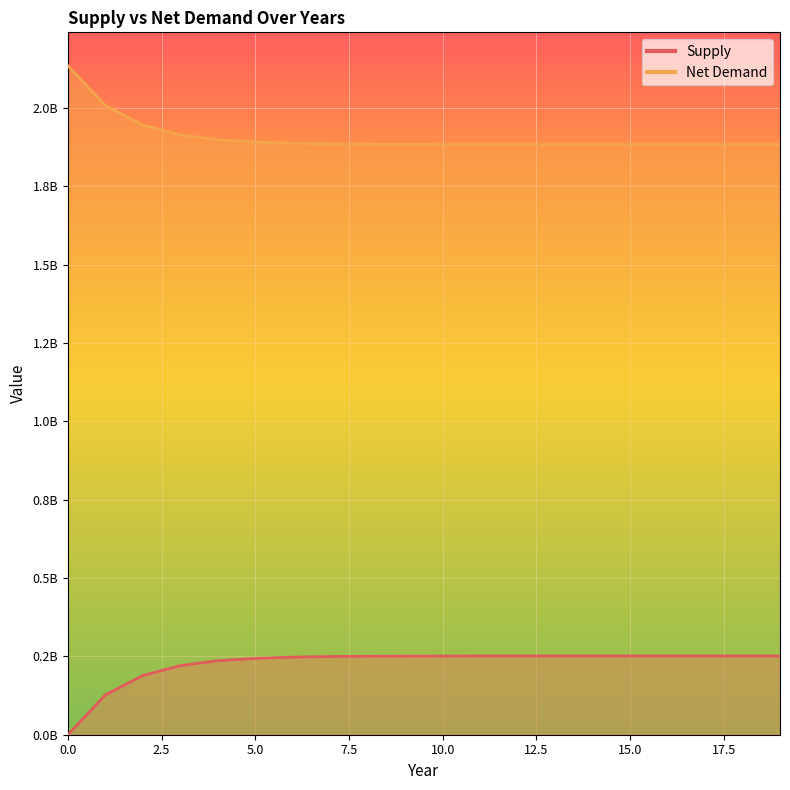

Count the number of categories in the chart.

20